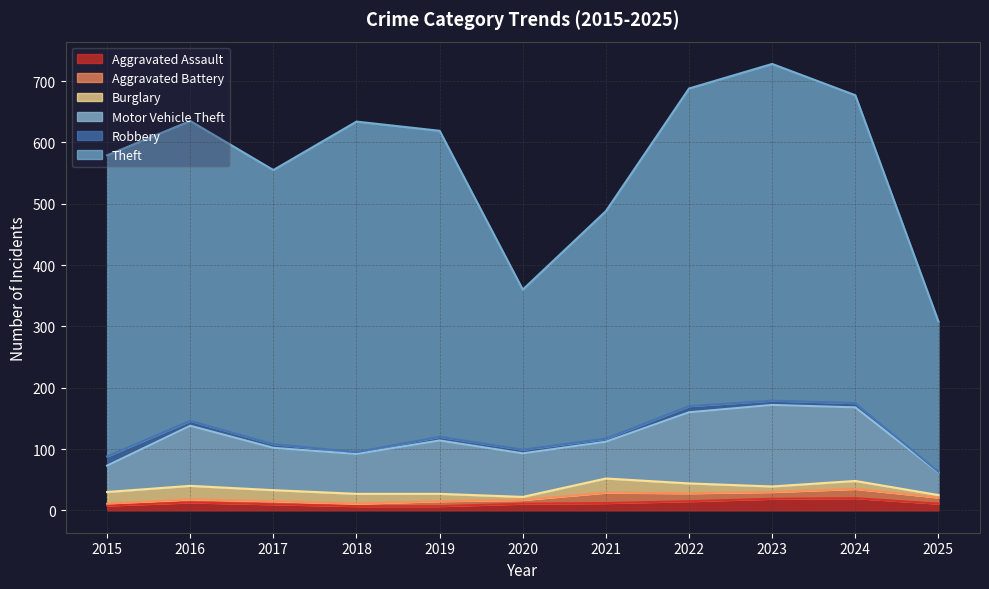

List the labels in order of Burglary value, largest first.

2021, 2016, 2015, 2017, 2018, 2022, 2024, 2019, 2023, 2020, 2025